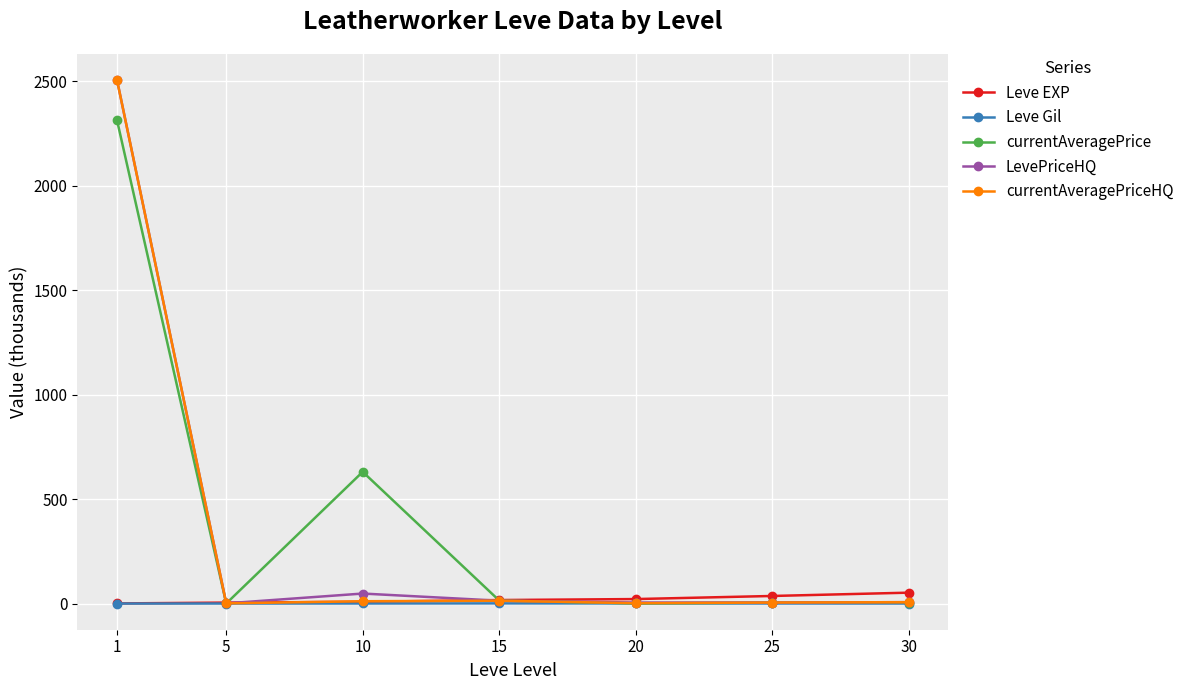

What is the maximum value for currentAveragePriceHQ?

2504.6